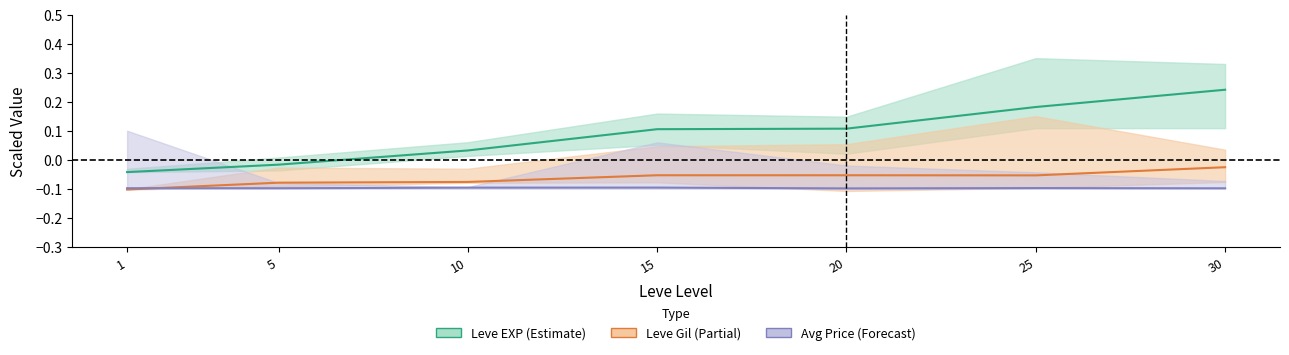

What is the sum of all Avg Price values?

-0.7